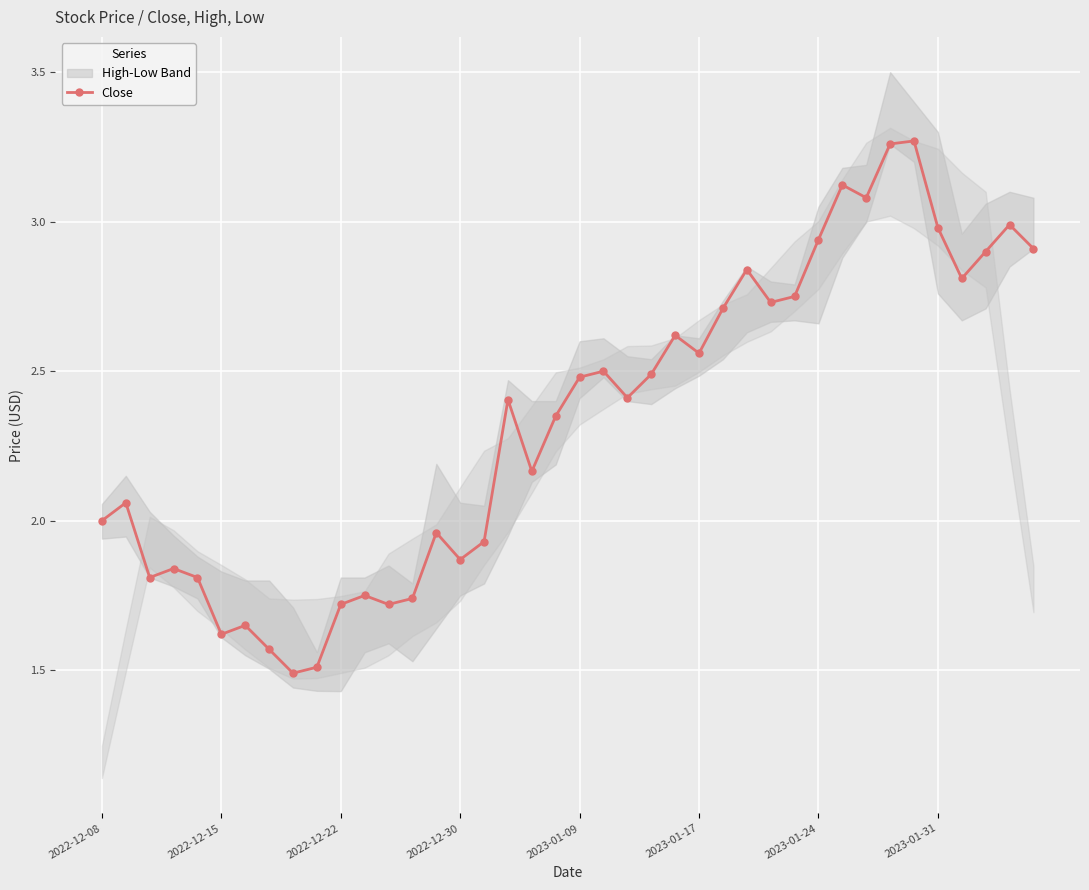

At which label is the value closest to 2?

2022-12-08